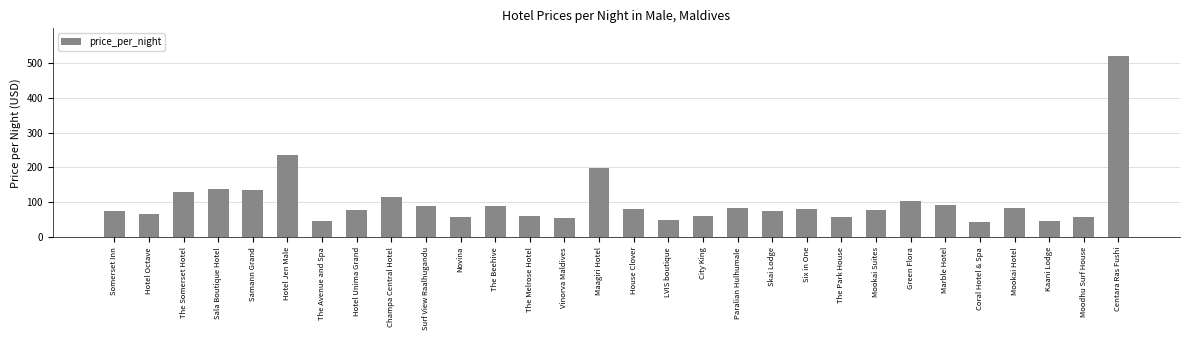

What is the sum of the values at Moodhu Surf House and Surf View Raalhugandu?

149